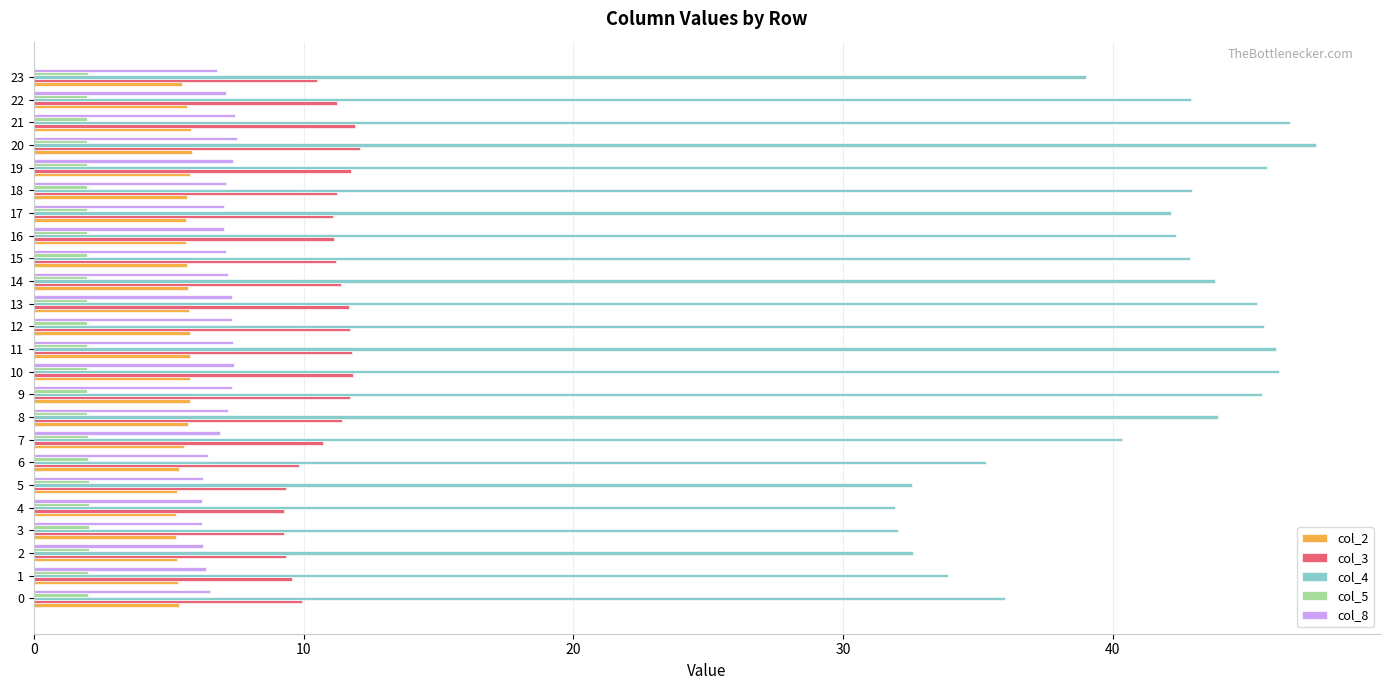

What are all the series names shown in the legend?

col_2, col_3, col_4, col_5, col_8